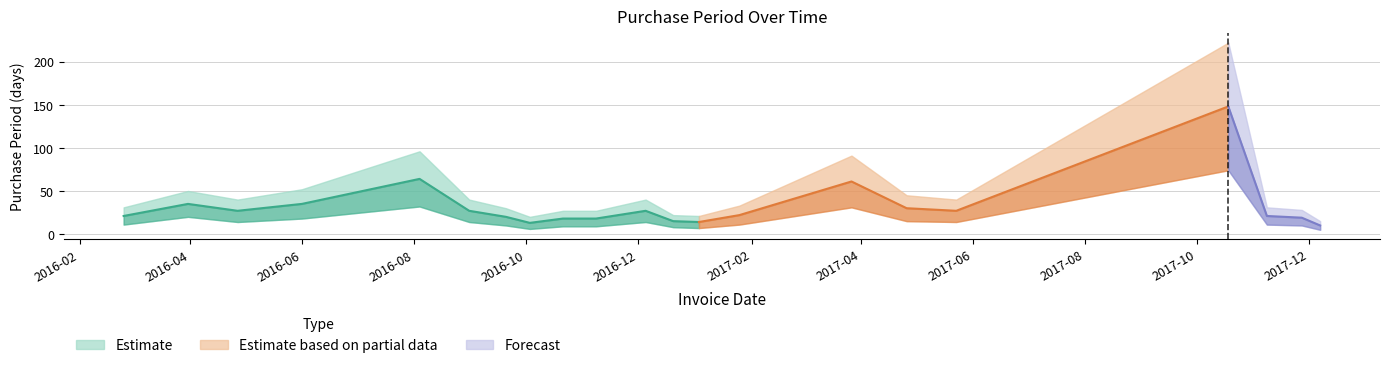

At which label does PurchasePeriod reach its minimum?

2017-12-07